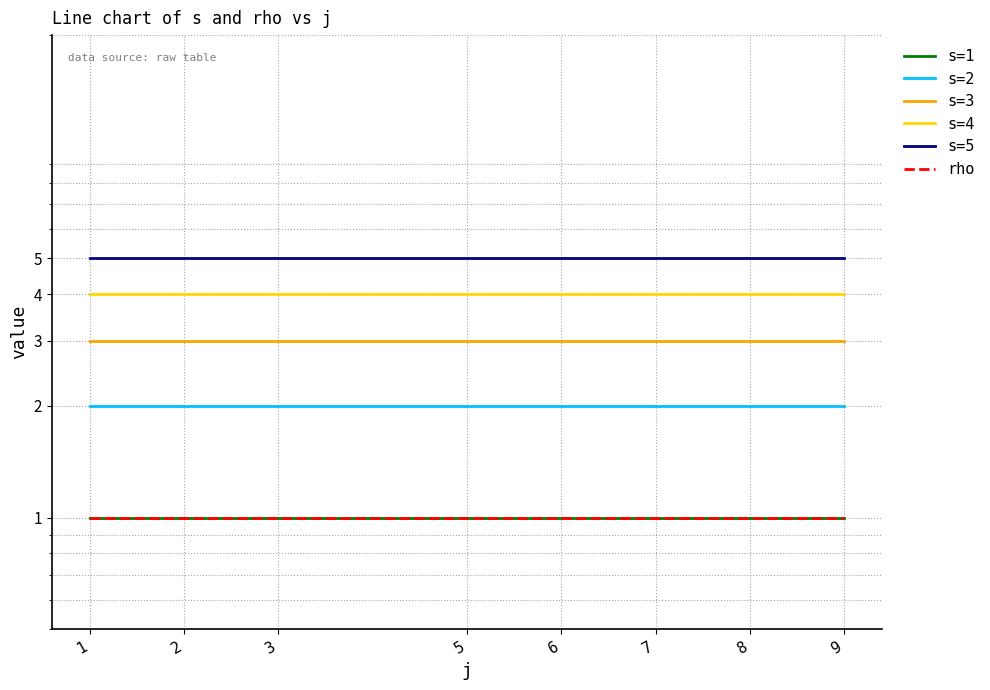

Which series has the largest total across all categories?

s=5